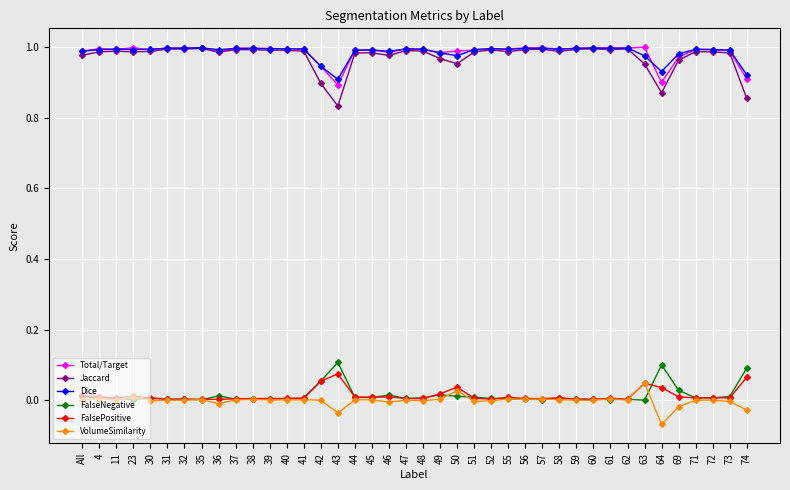

Which series has the largest range (max minus min)?

Jaccard